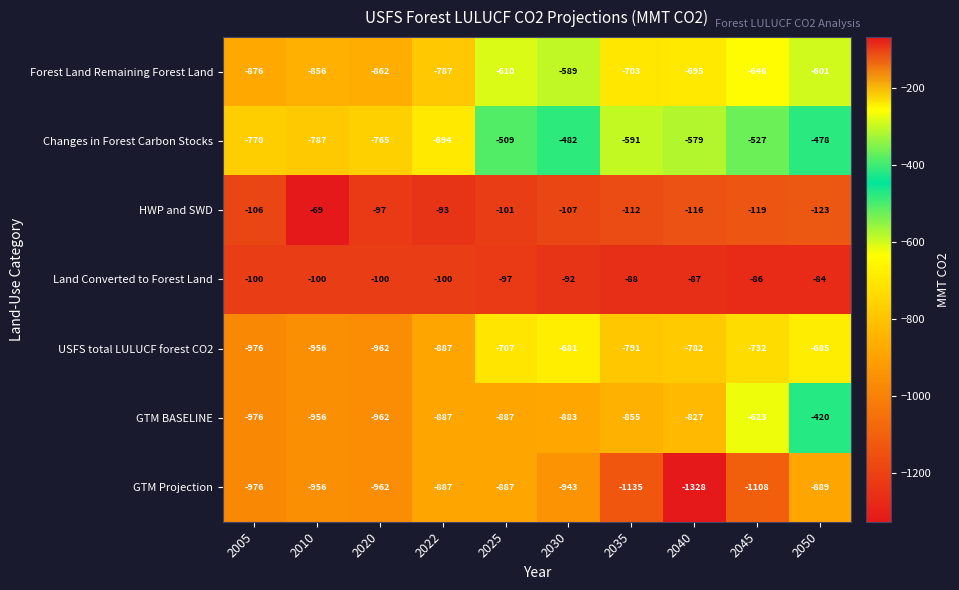

Which series has the widest spread of values?

GTM BASELINE